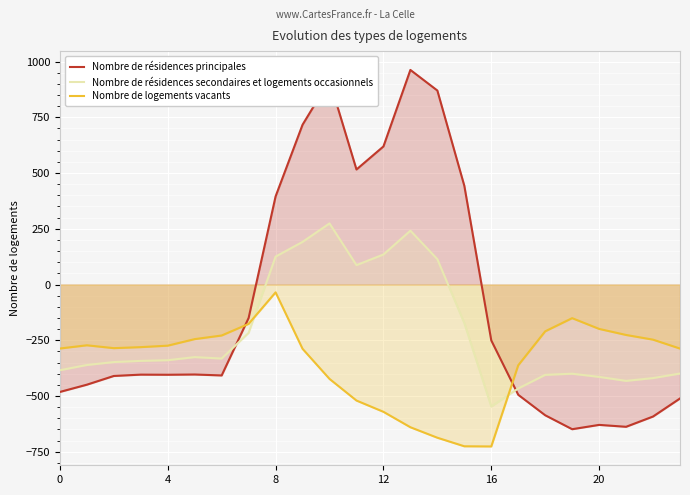

What is the sum of all Nombre de logements vacants values?

-8354.5